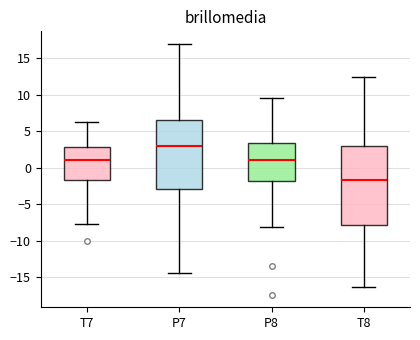

Which box has the lowest median line?

T8